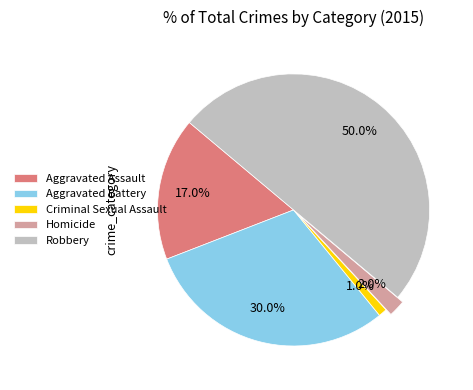

Which category has the biggest portion of the pie?

Robbery